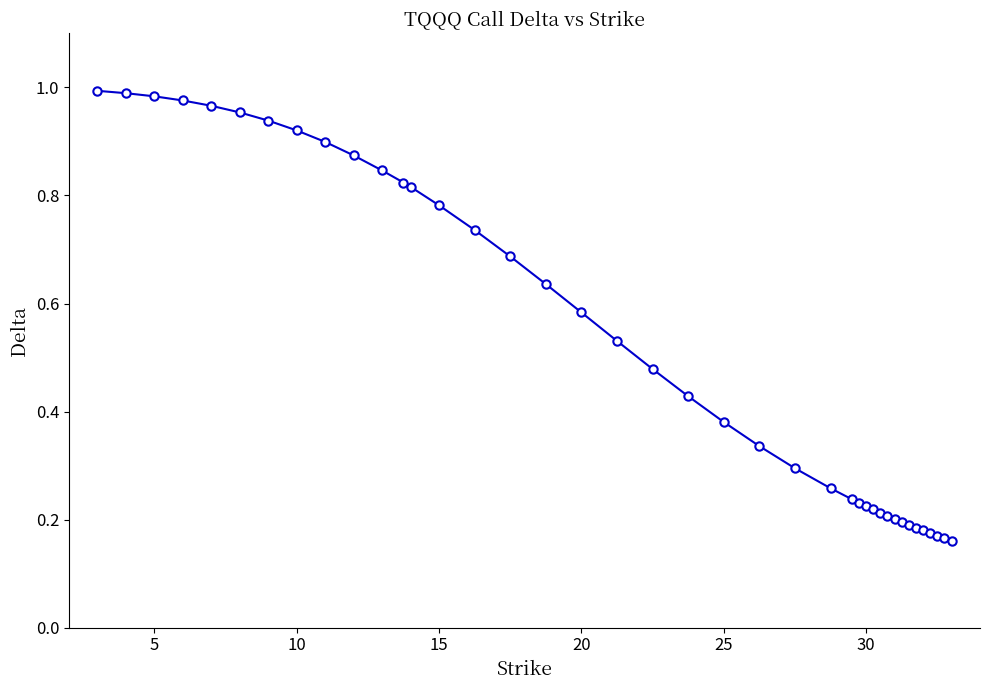

What is the sum of all values?

21.1